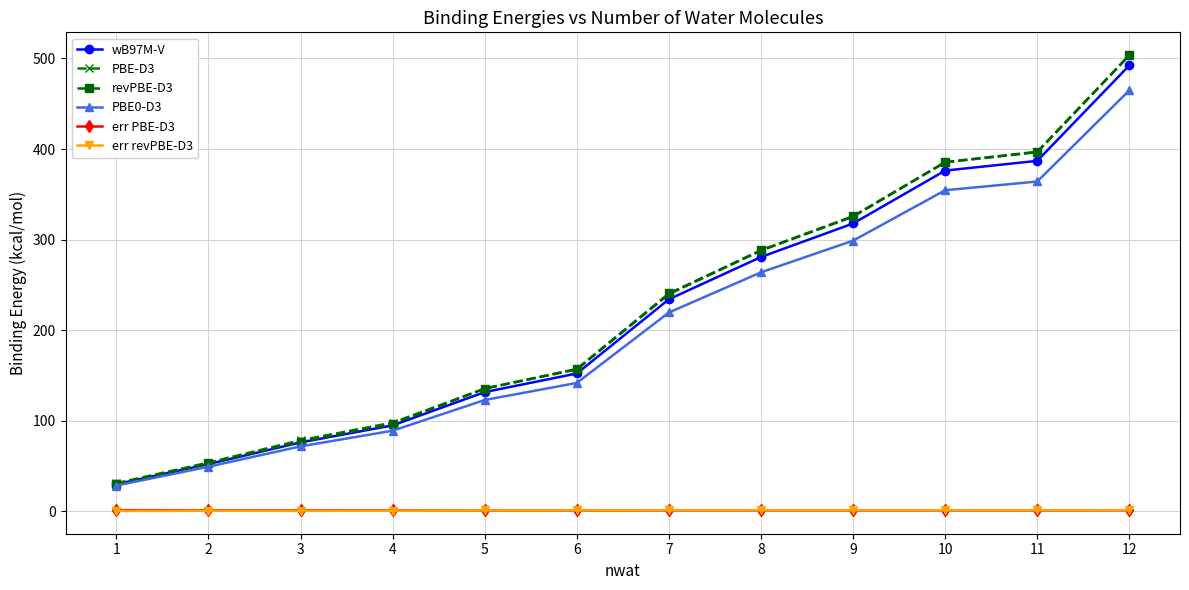

The value of wB97M-V at 6 is 152.0. True or false?

True